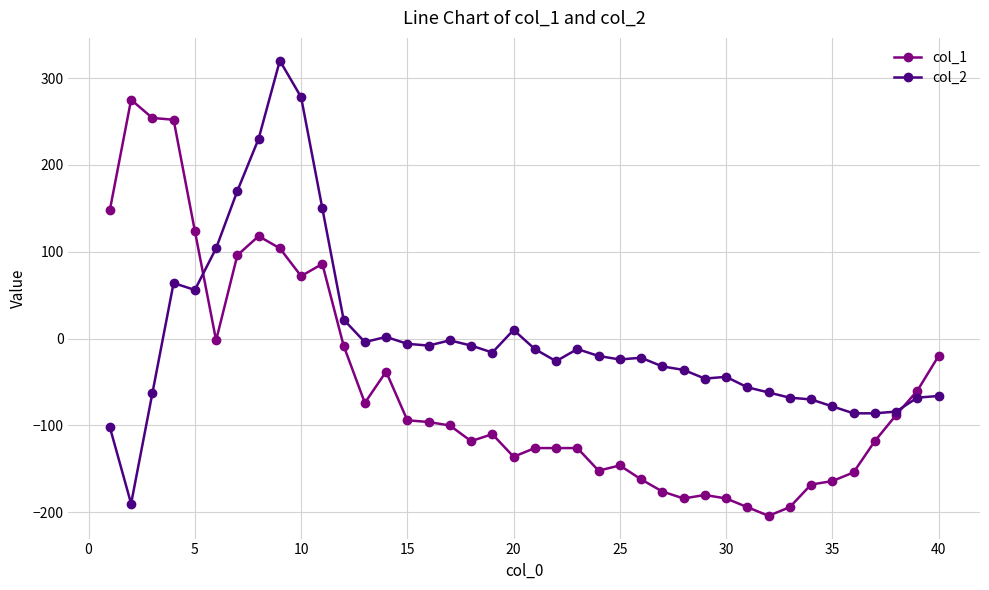

Which series has the largest total across all categories?

col_2